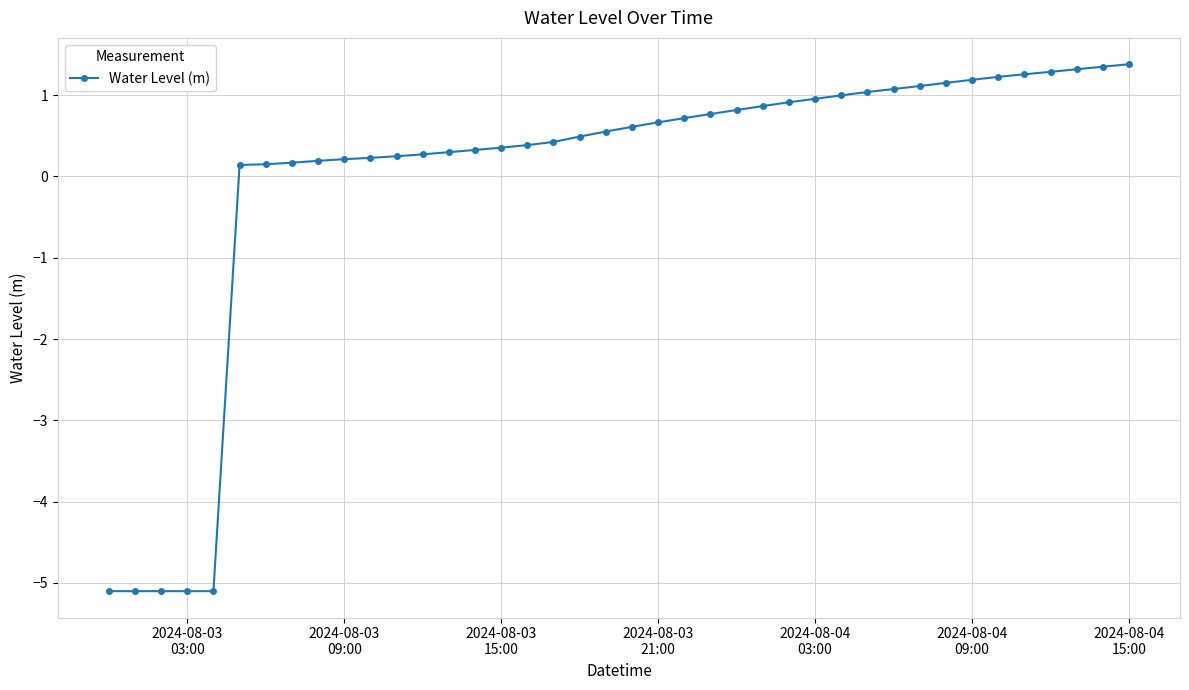

How many data points are less than 0?

5